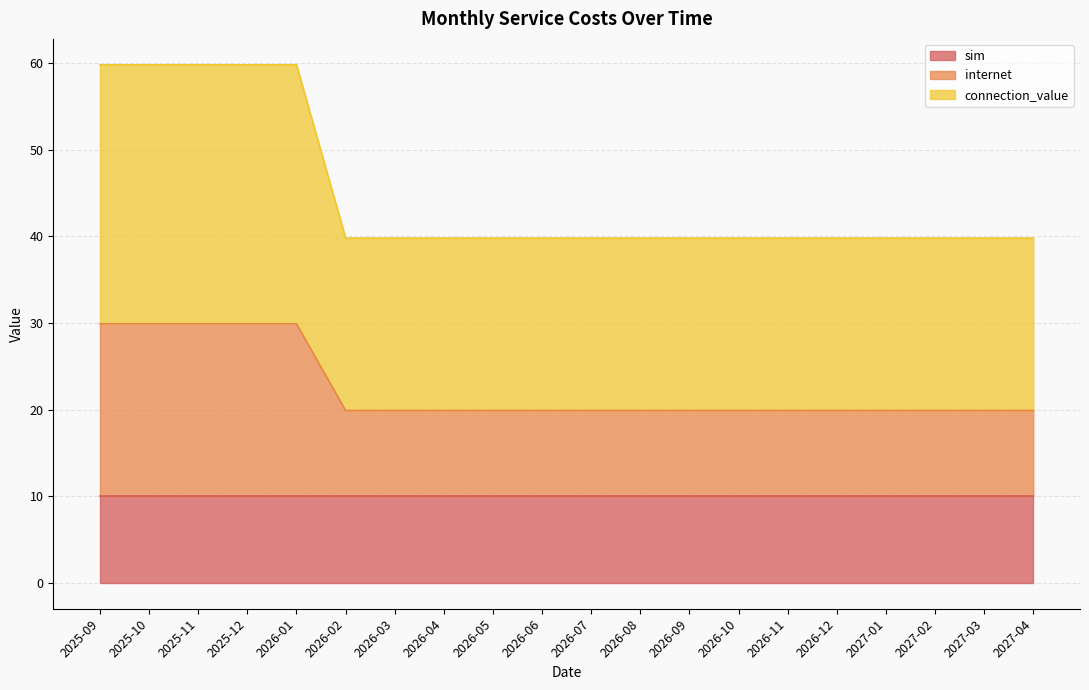

Which series has the widest spread of values?

connection_value